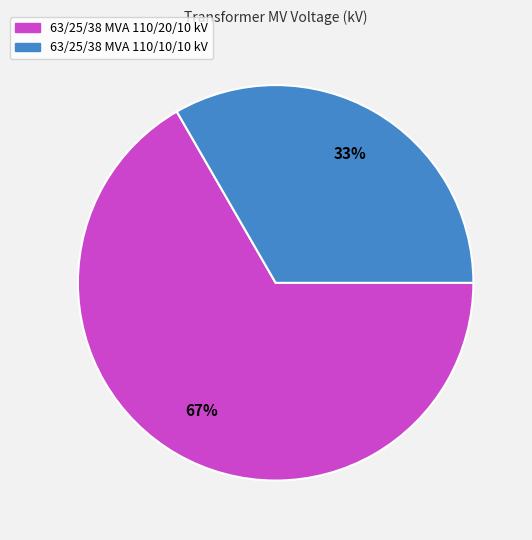

Is the sum of 63/25/38 MVA 110/10/10 kV and 63/25/38 MVA 110/20/10 kV greater than half?

Yes